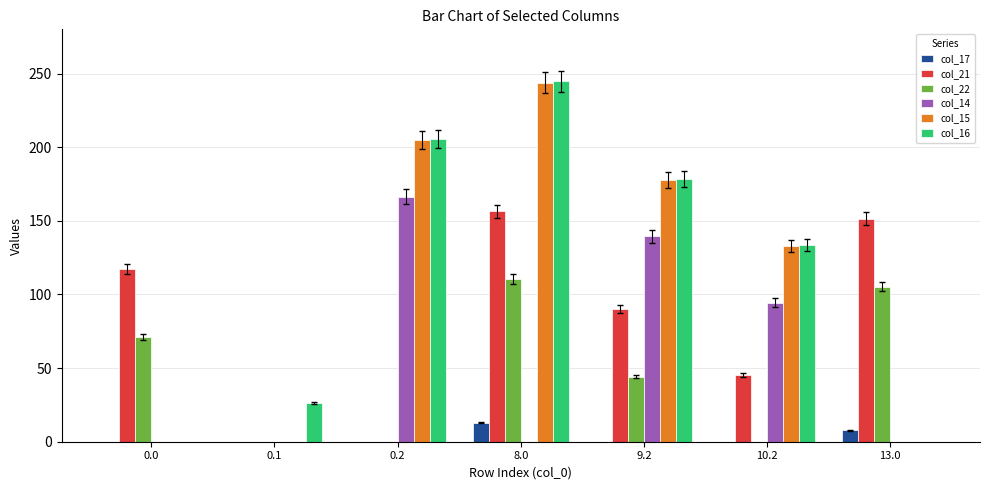

True or false: col_21 has a value of 101.3 at 0.1.

False